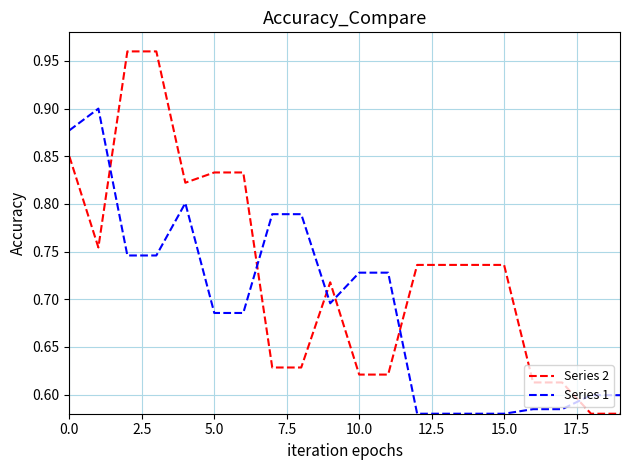

How many series are shown in this chart?

2